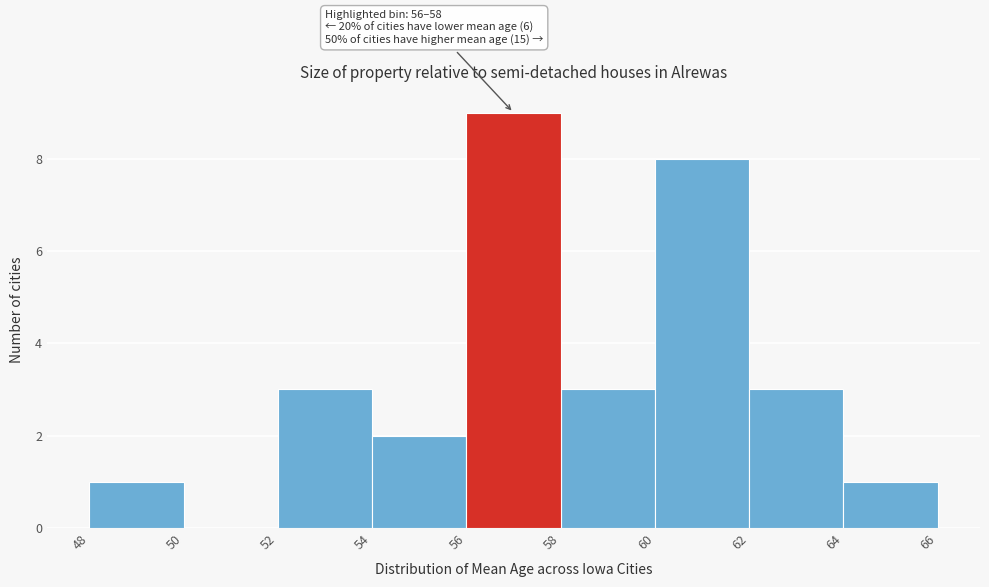

Over which range of the x-axis is the bar tallest?

56 to 58